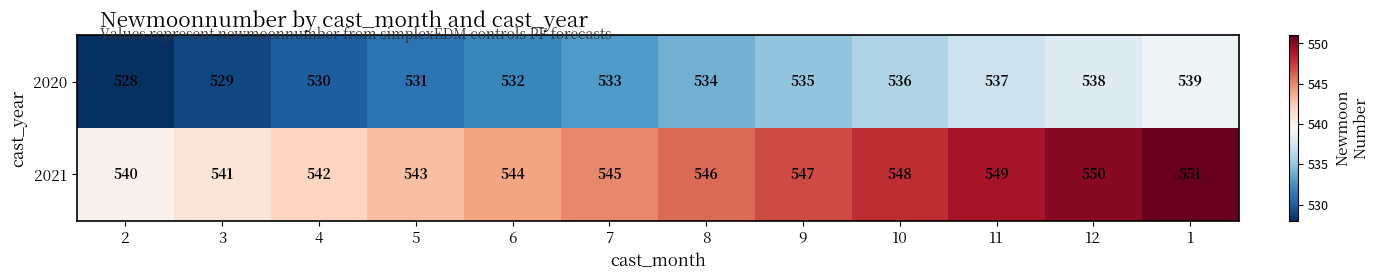

What is the difference between the maximum and second lowest values in the 2021 series?

10